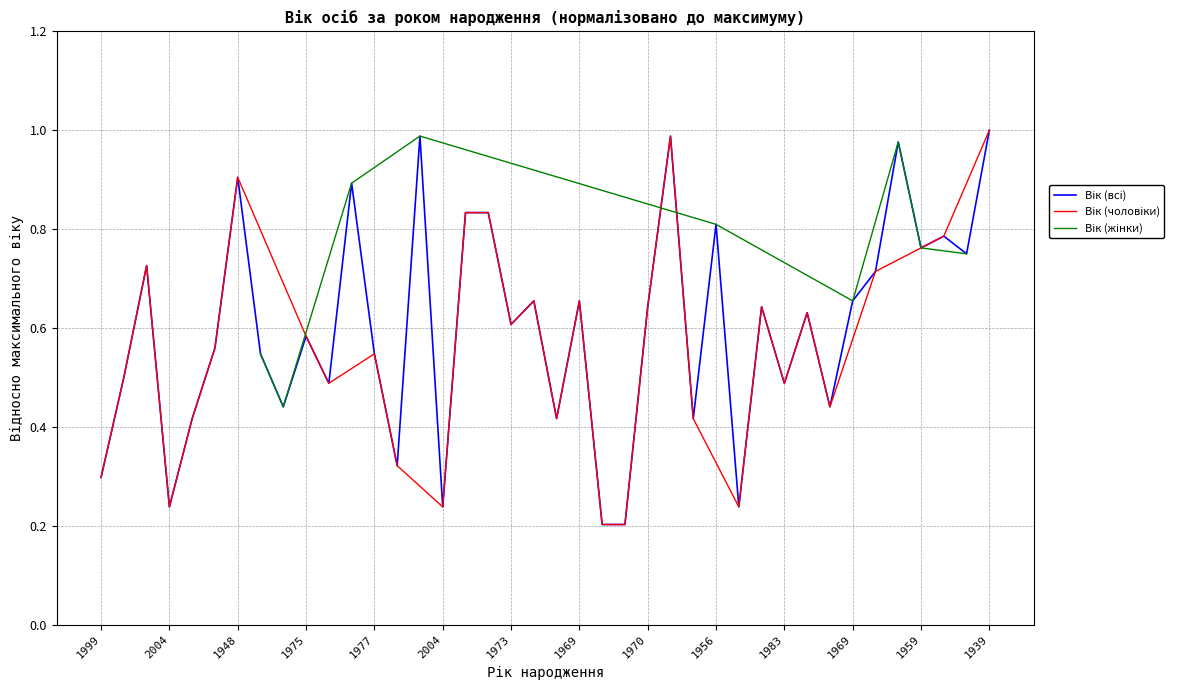

Between 1942 and 2004, which is larger?

1942